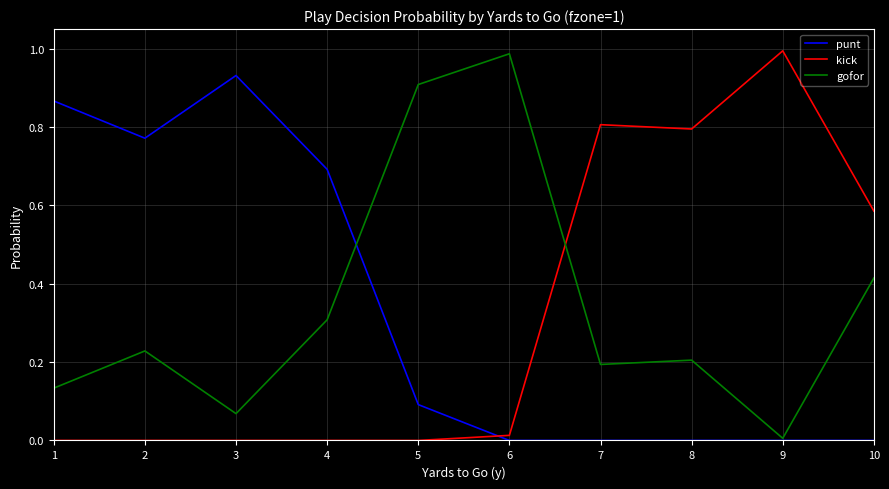

Between which two adjacent categories do kick and gofor first intersect?

6 and 7